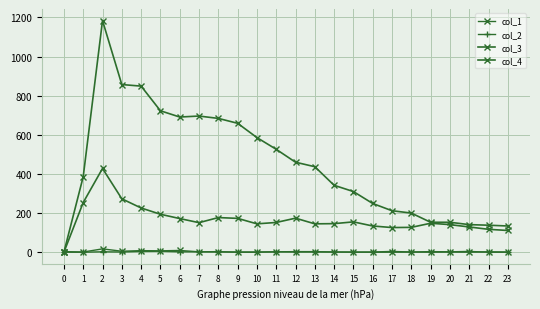

How many lines are shown in the chart?

4